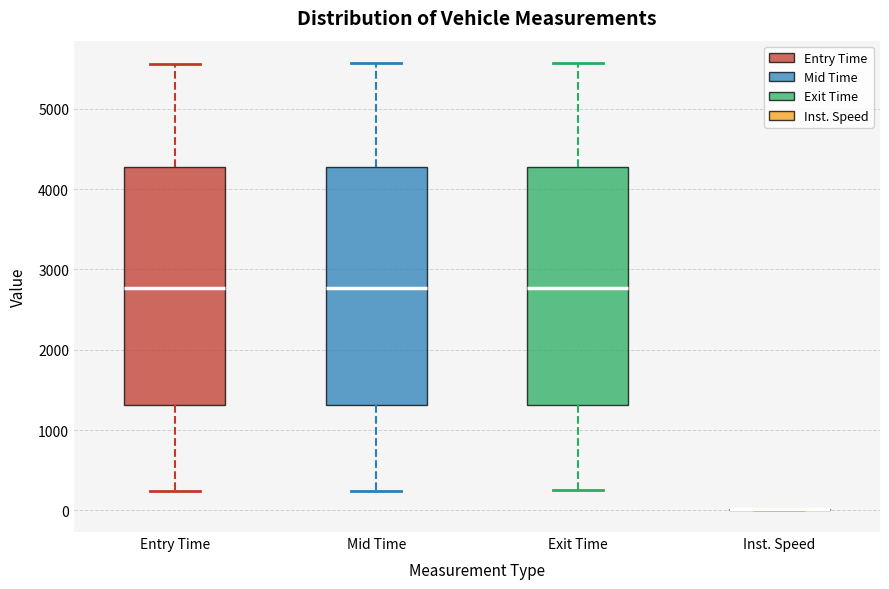

Where does the upper whisker of the box for Entry Time end on the y-axis? The values are not printed on the chart, so give them approximately, as read against the axis.

5600